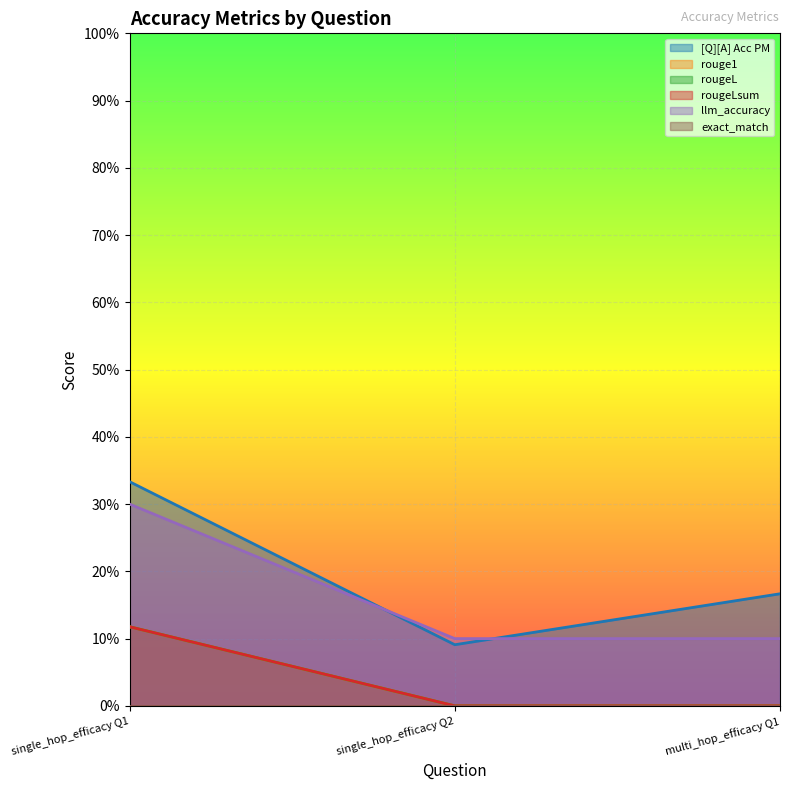

Reading left to right, list all the values displayed in this chart.

[Q][A] Acc PM: single_hop_efficacy Q1=0.3	single_hop_efficacy Q2=0.1	multi_hop_efficacy Q1=0.2
rouge1: single_hop_efficacy Q1=0.1	single_hop_efficacy Q2=0.0	multi_hop_efficacy Q1=0.0
rougeL: single_hop_efficacy Q1=0.1	single_hop_efficacy Q2=0.0	multi_hop_efficacy Q1=0.0
rougeLsum: single_hop_efficacy Q1=0.1	single_hop_efficacy Q2=0.0	multi_hop_efficacy Q1=0.0
llm_accuracy: single_hop_efficacy Q1=0.3	single_hop_efficacy Q2=0.1	multi_hop_efficacy Q1=0.1